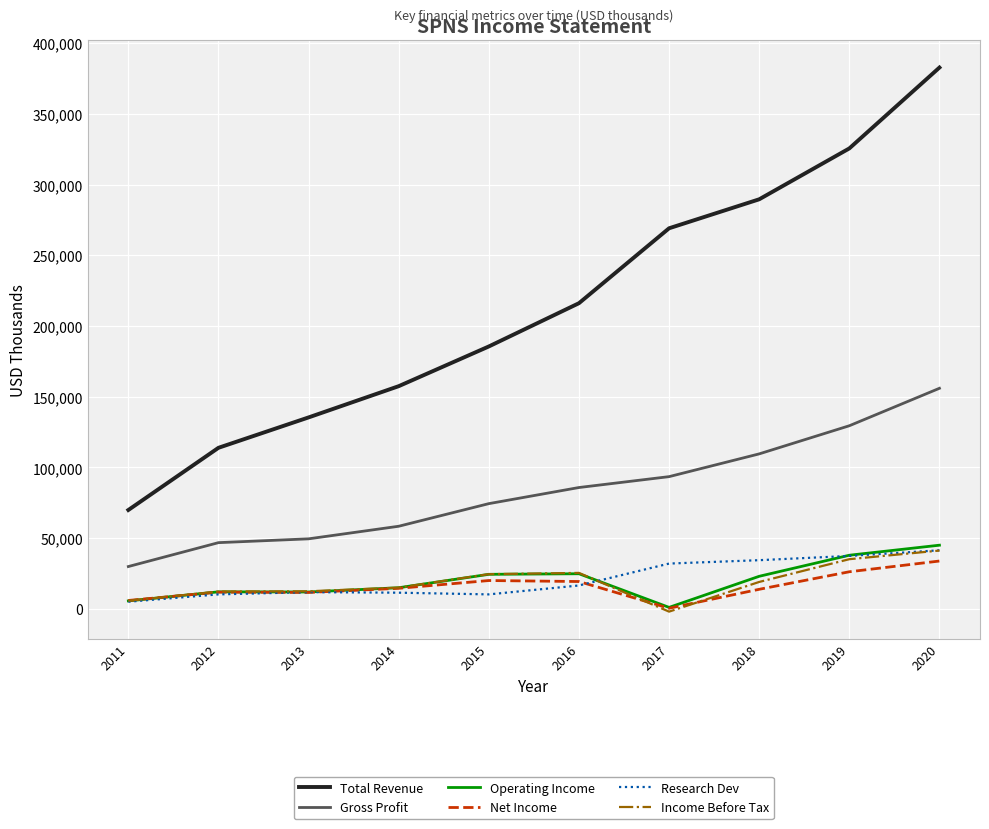

What is the maximum value for Total Revenue?

382900